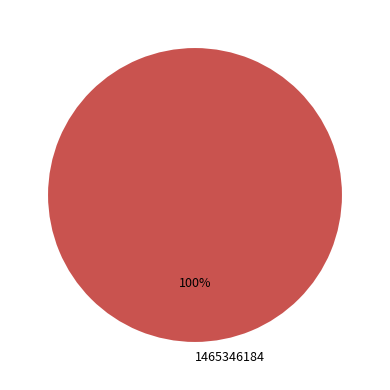

What is the majority slice?

1465346184